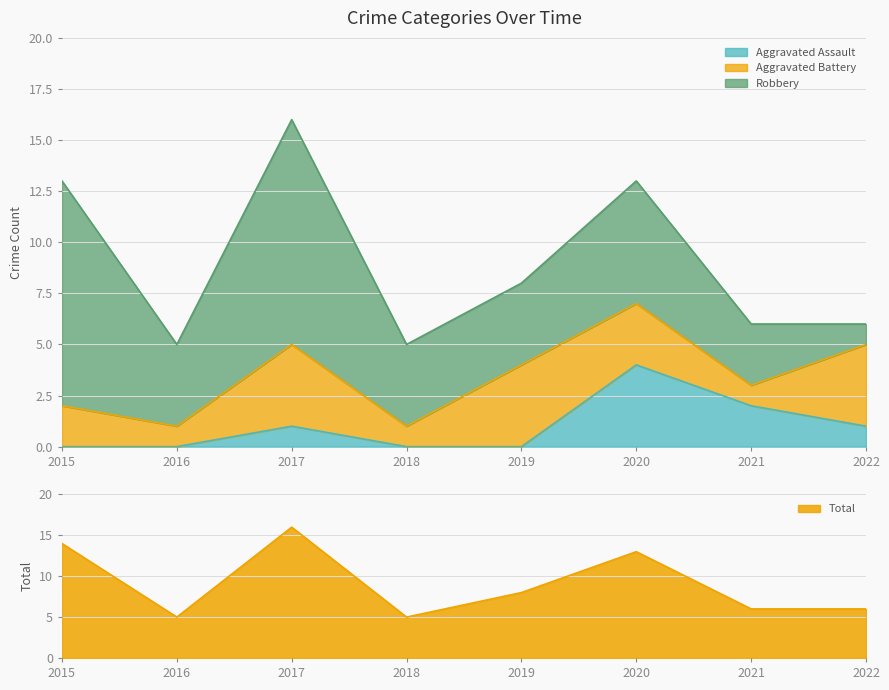

How many interior local peaks does the Aggravated Assault series have?

2